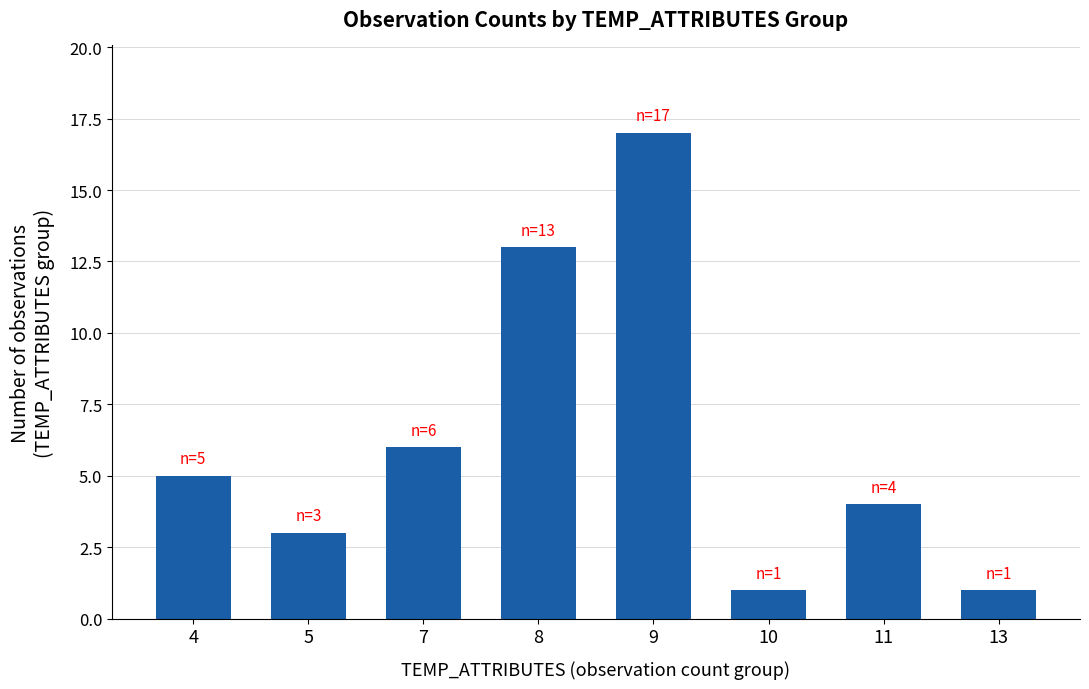

What is the sum of all values?

50